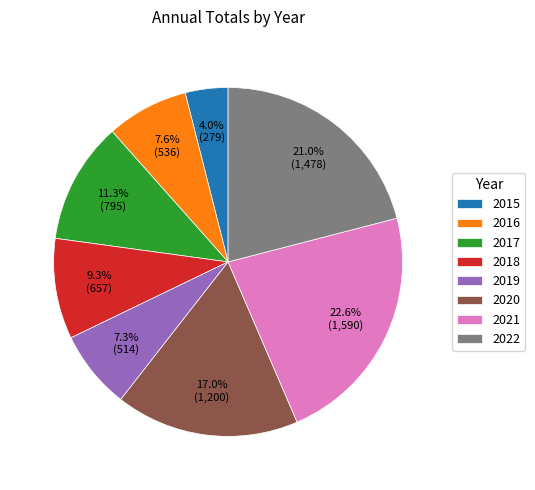

To the nearest percent, what is the average slice percentage?

12%